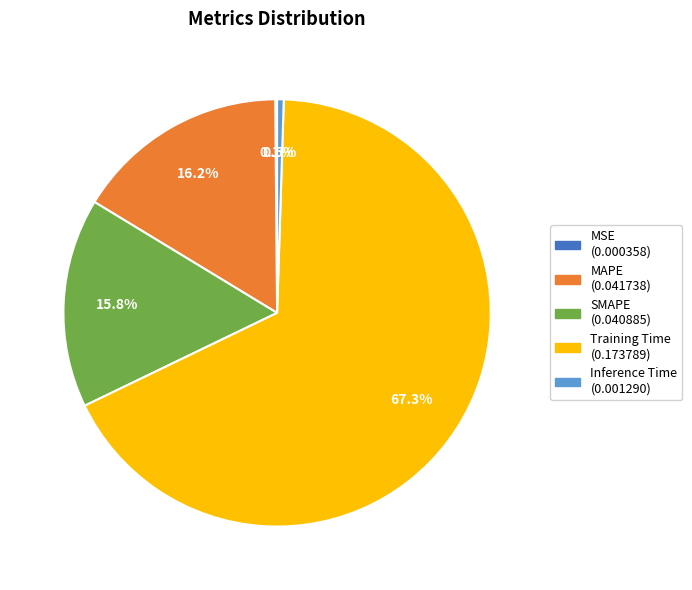

What is the largest slice in the pie chart?

Training Time